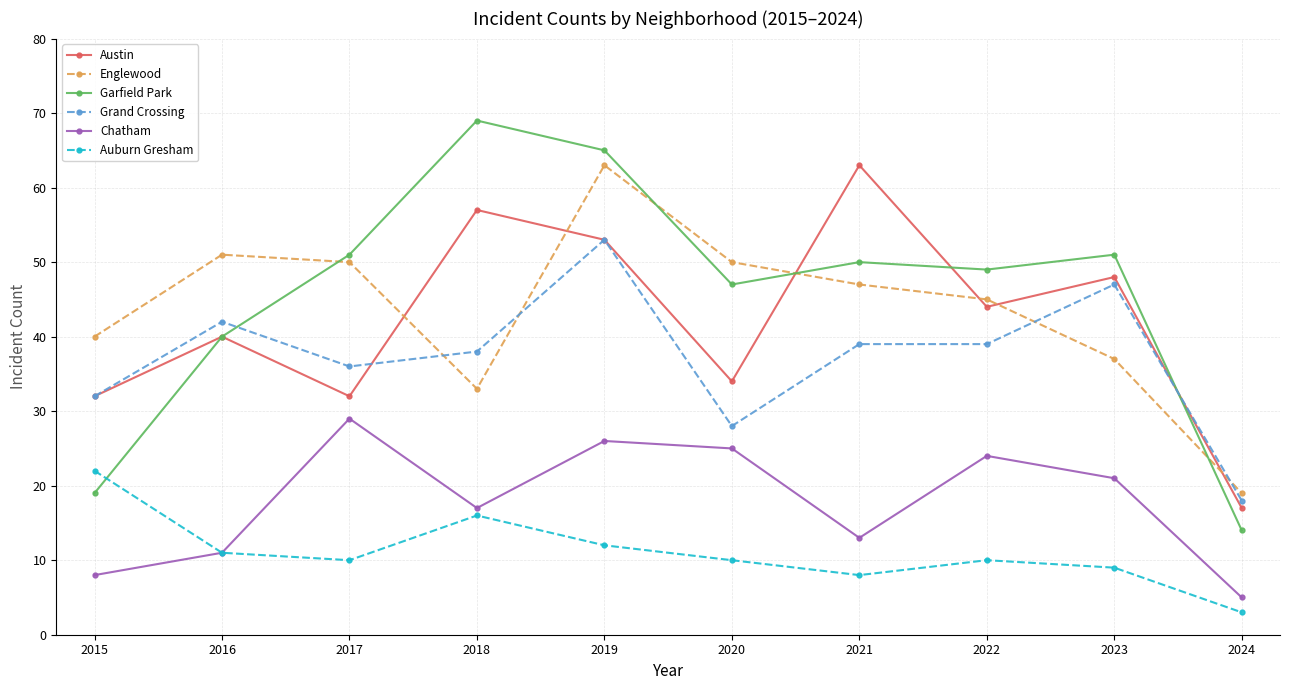

The value of Austin at 2023 is 48. True or false?

True